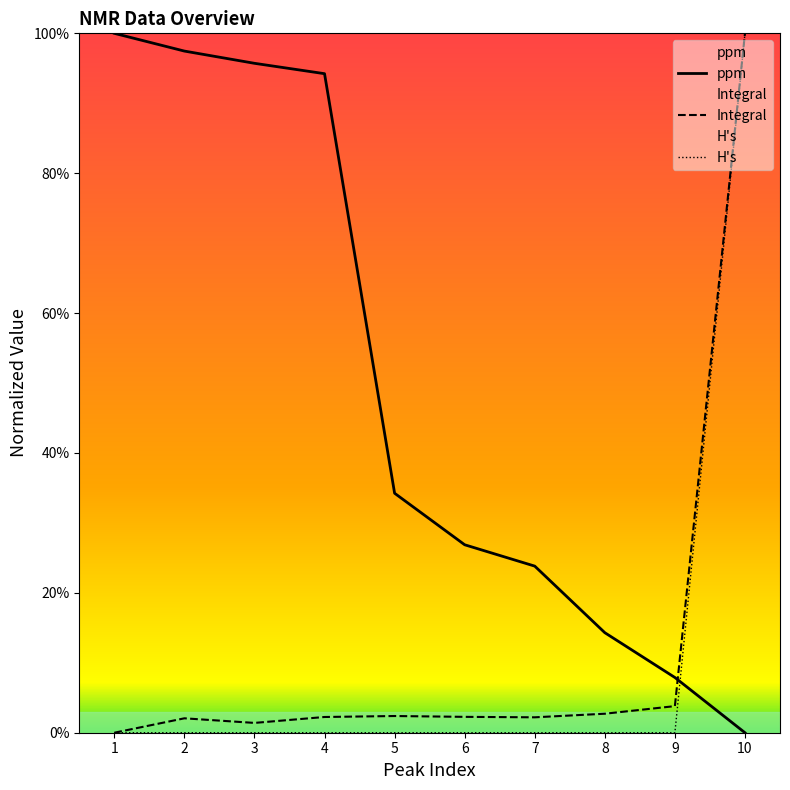

Is it true that H's equals 41.4 at 7?

False